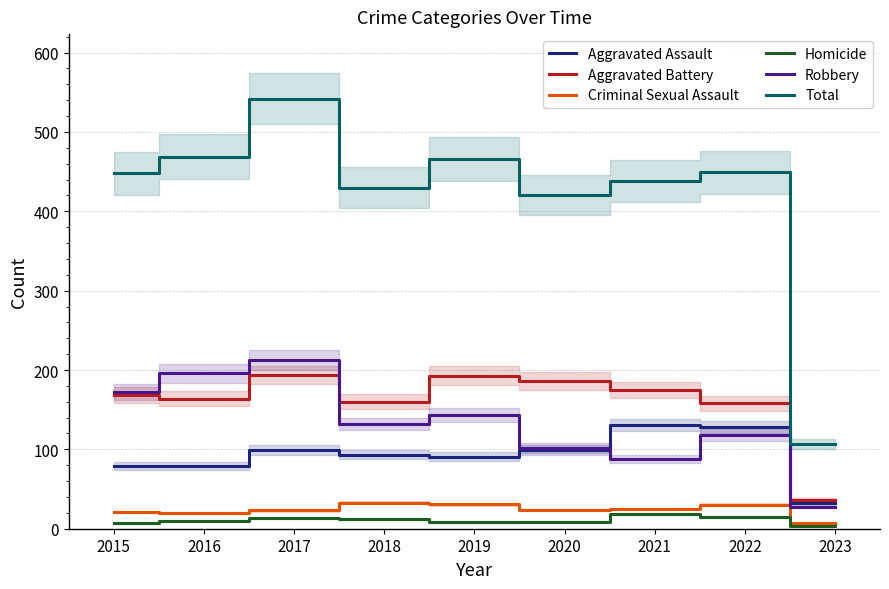

Count the number of categories in the chart.

9